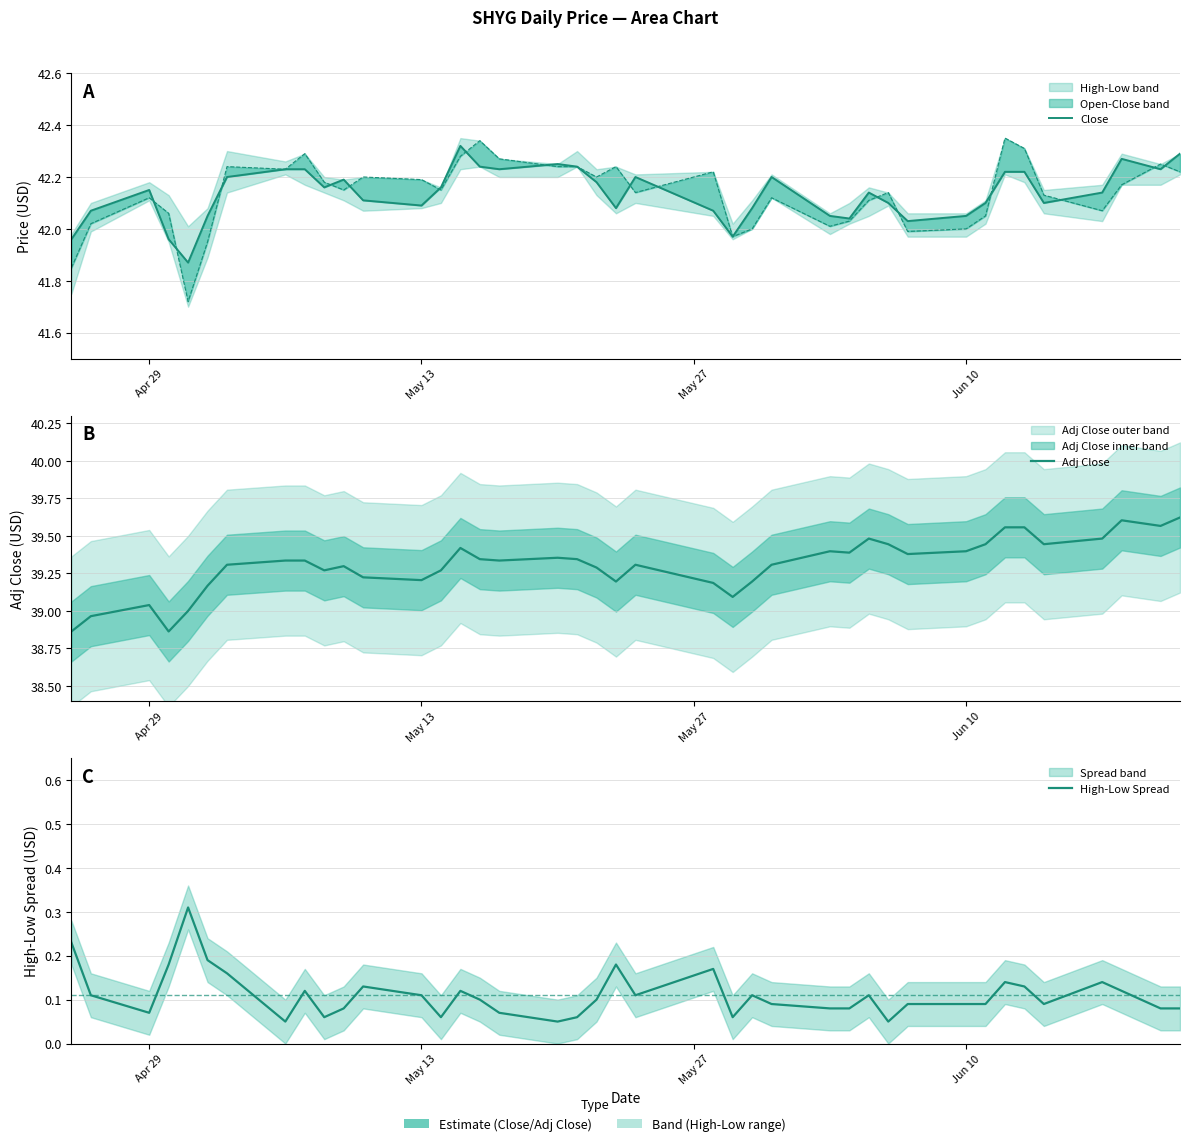

Reading right to left, extract all data points from this chart.

Close: 42.3	42.2	42.3	42.1	42.1	42.2	42.2	42.1	42.0	42.0	42.1	42.1	42.0	42.0	42.2	42.1	42.0	42.1	42.2	42.1	42.2	42.2	42.2	42.2	42.2	42.3	42.2	42.1	42.1	42.2	42.2	42.2	42.2	42.2	42.0	41.9	42.0	42.2	42.1	42.0
Adj Close: 39.6	39.6	39.6	39.5	39.4	39.6	39.6	39.4	39.4	39.4	39.4	39.5	39.4	39.4	39.3	39.2	39.1	39.2	39.3	39.2	39.3	39.3	39.4	39.3	39.3	39.4	39.3	39.2	39.2	39.3	39.3	39.3	39.3	39.3	39.2	39.0	38.9	39.0	39.0	38.9
High-Low Spread: 0.1	0.1	0.1	0.1	0.1	0.1	0.1	0.1	0.1	0.1	0.0	0.1	0.1	0.1	0.1	0.1	0.1	0.2	0.1	0.2	0.1	0.1	0.0	0.1	0.1	0.1	0.1	0.1	0.1	0.1	0.1	0.1	0.0	0.2	0.2	0.3	0.2	0.1	0.1	0.2